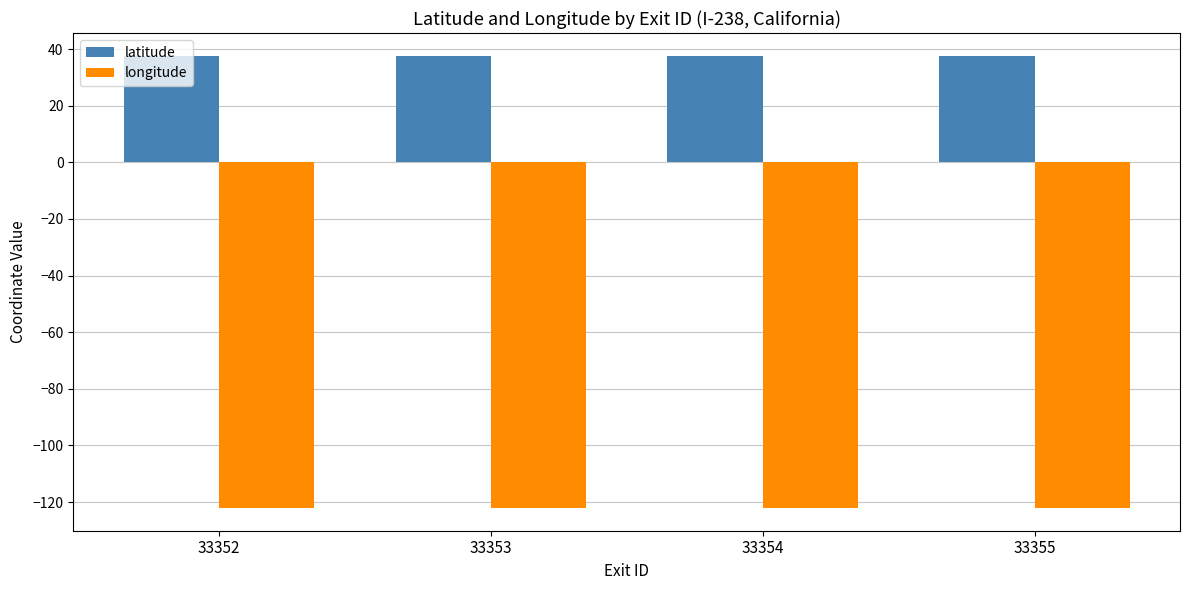

The value of longitude at 33353 is -122.1. True or false?

True